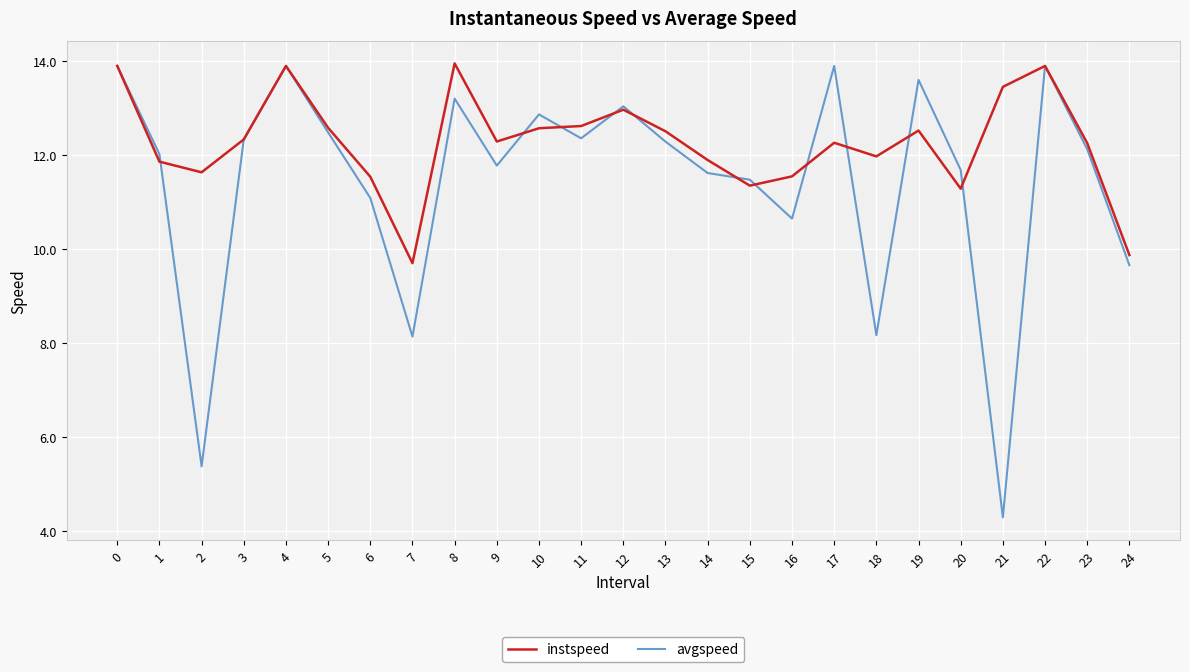

Which series has the largest range (max minus min)?

avgspeed